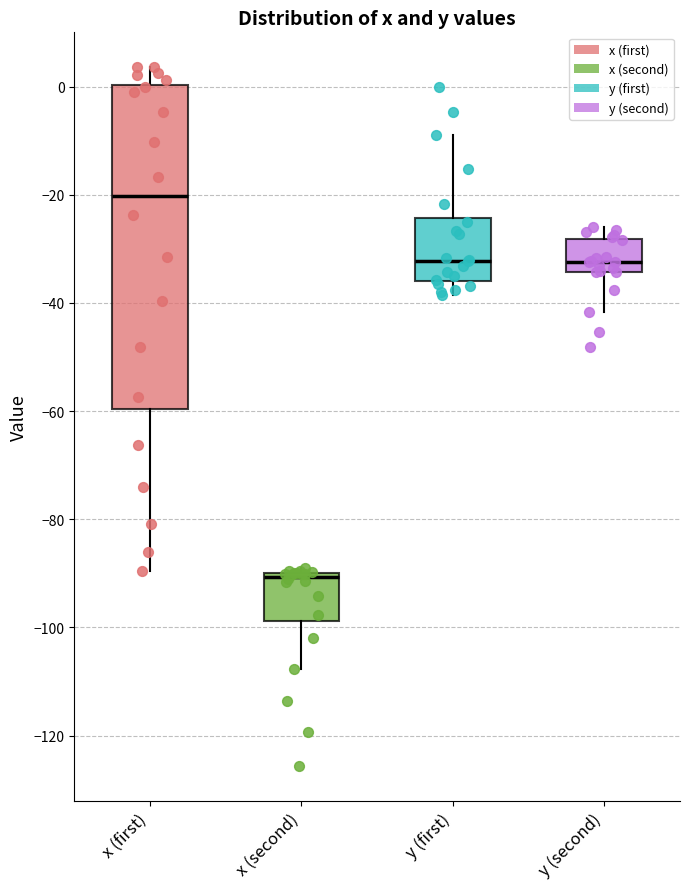

Which box is the tallest, from its lower edge to its upper edge?

x (first)